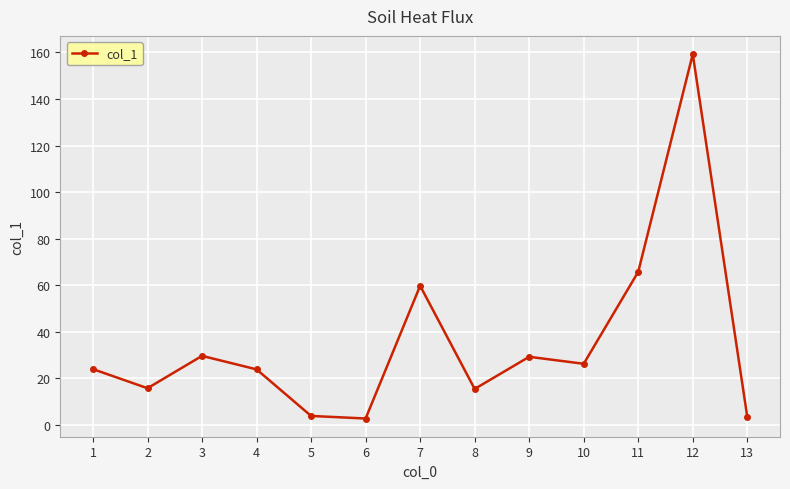

The value at 2 is 22.4. True or false?

False